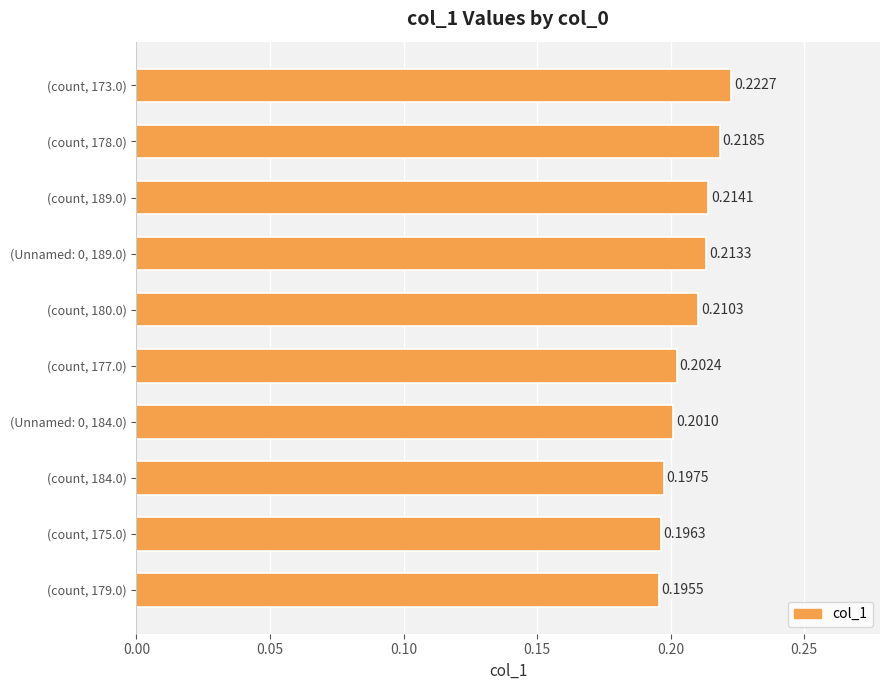

Does the chart contain any negative values?

No